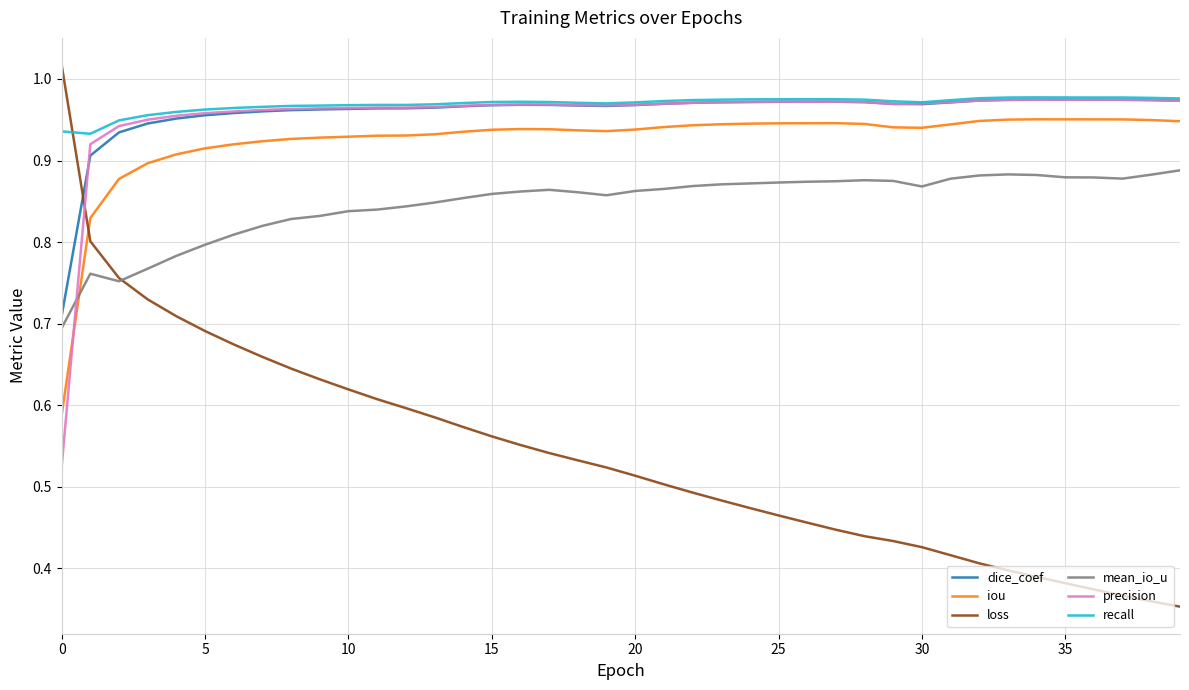

At how many categories does at least one series exceed 0?

40